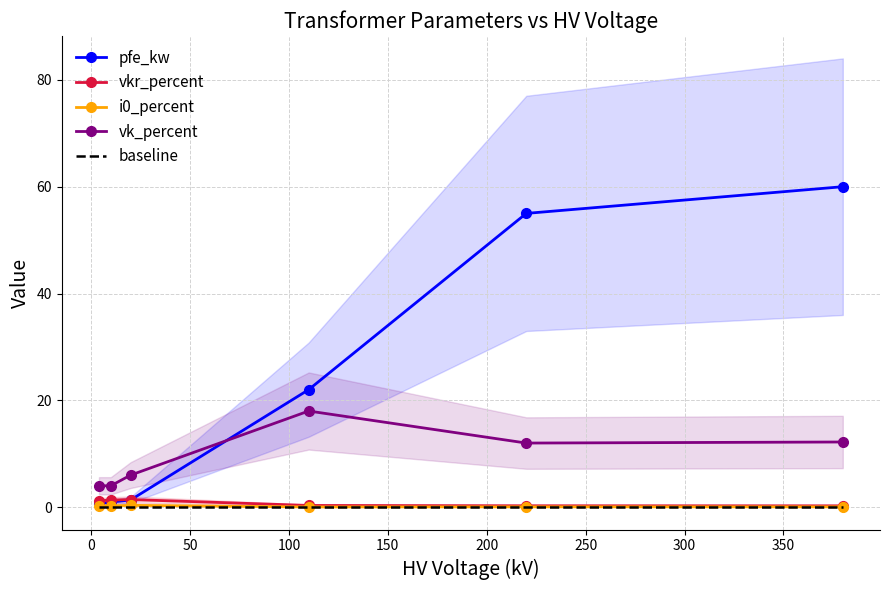

How many values in the pfe_kw series are below 22?

3